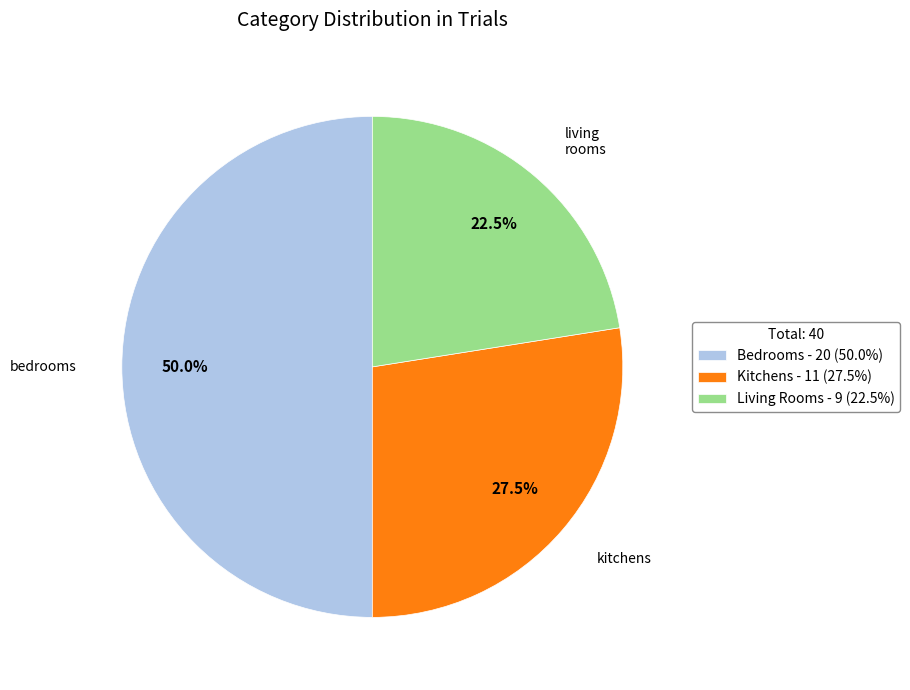

Does Kitchens - 11 (27.5%) represent more than half of the total?

No